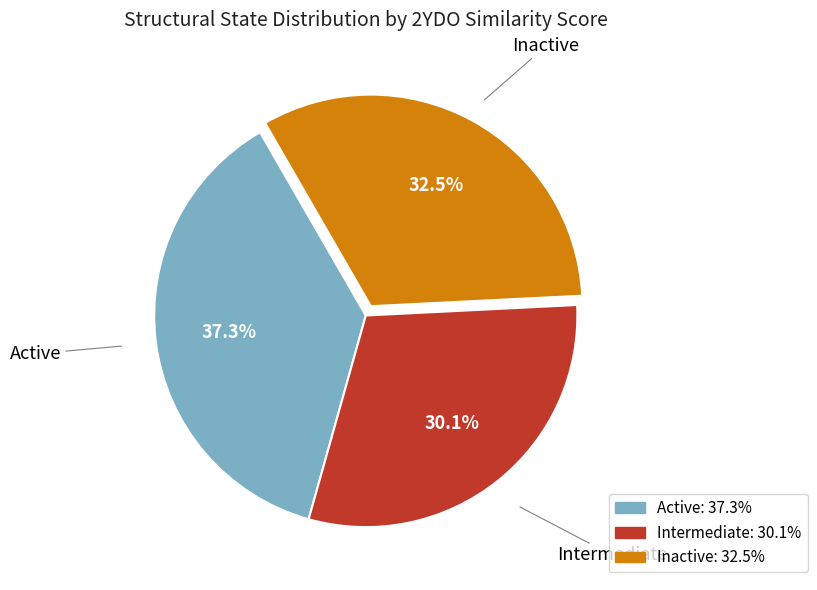

Which slice is the largest?

Active